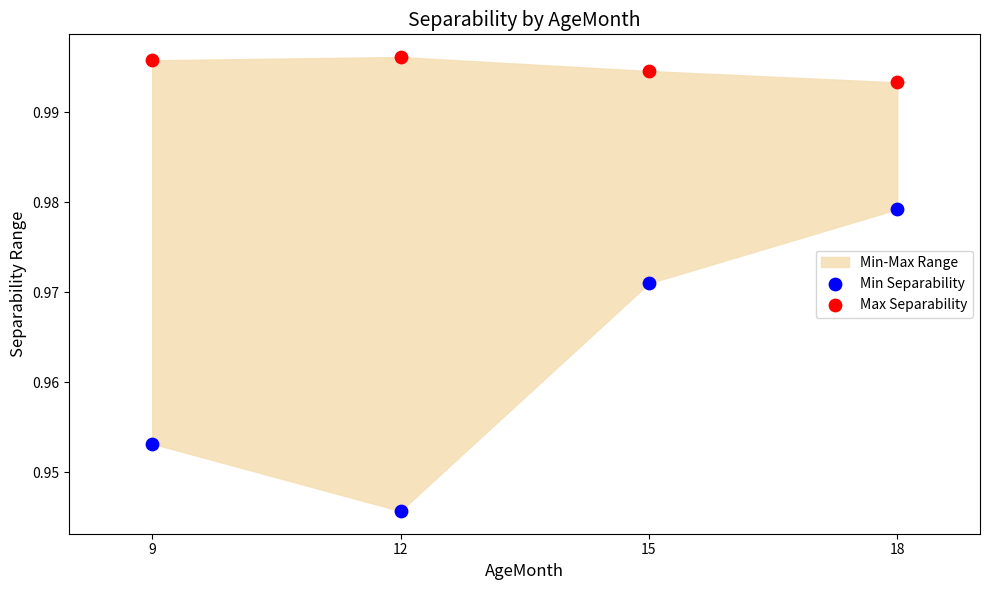

Which series contains the highest Y value?

Max Separability